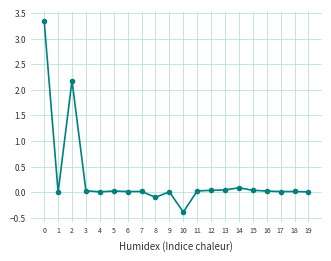

True or false: the data has more than 1 interior local peaks.

True